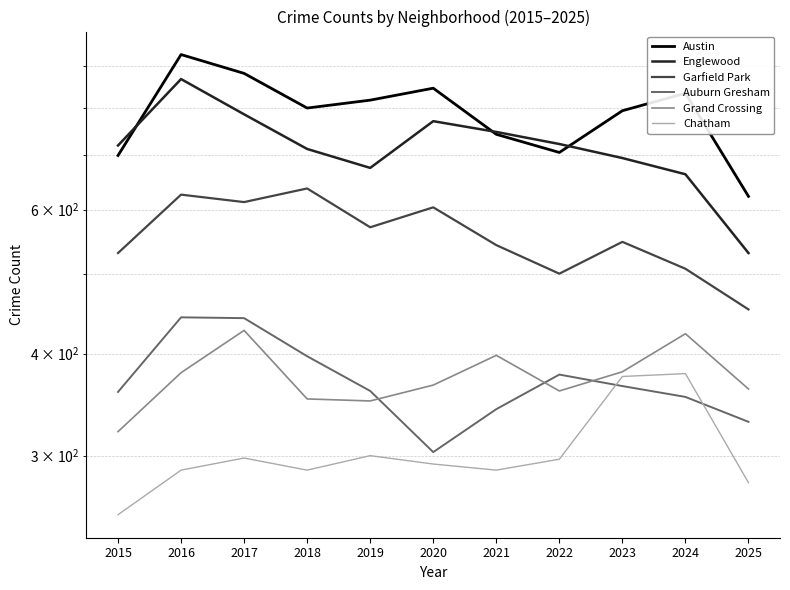

Read the Chatham value at 2018, to the nearest 10.

290